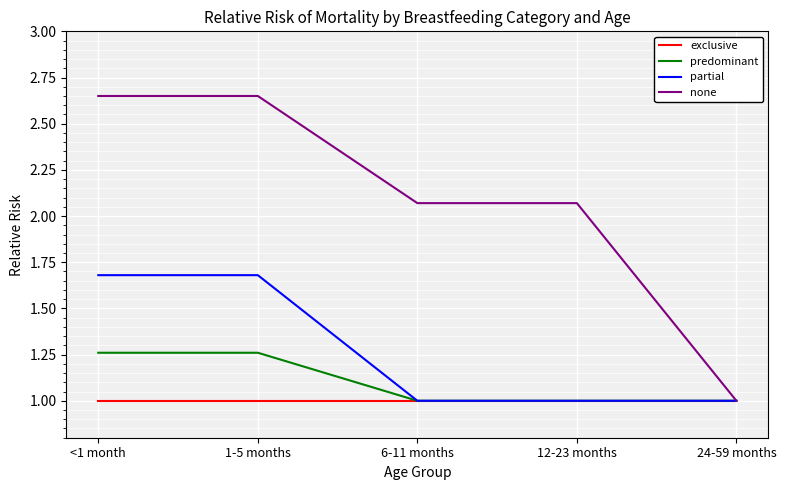

What is the average value of the predominant series?

1.1